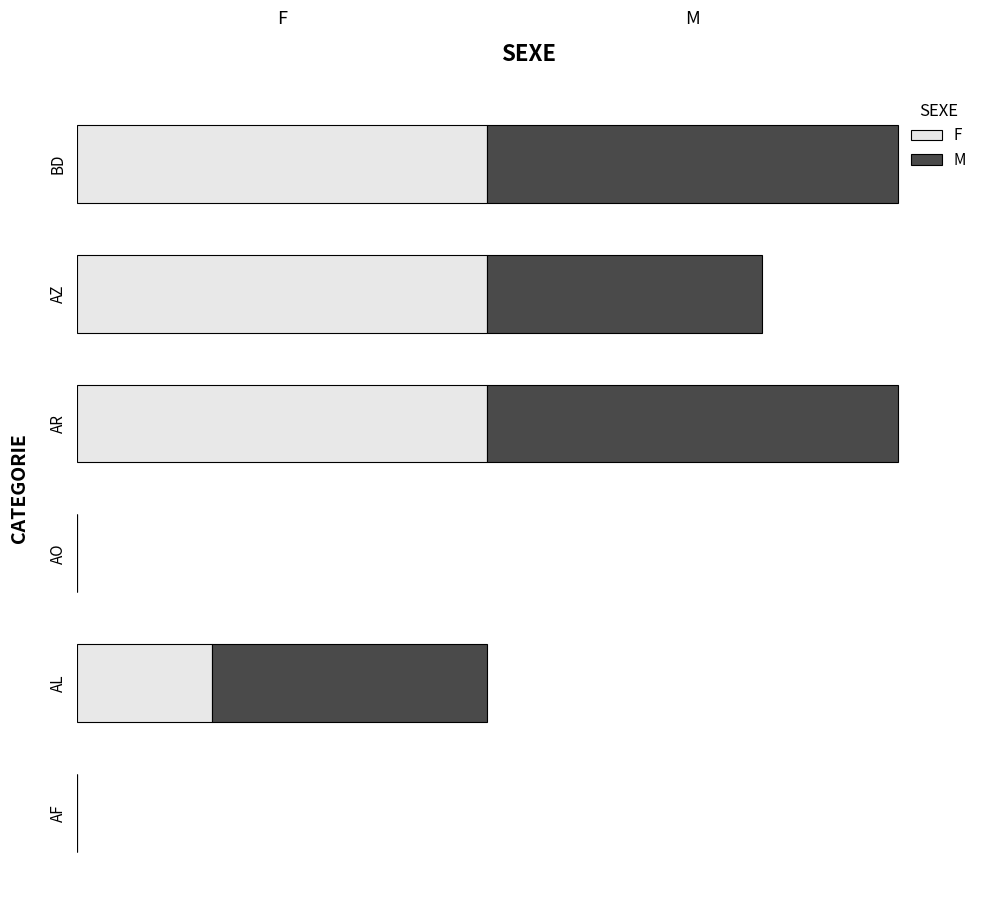

Reading left to right, what are all the values shown in this chart?

F: 0	33	0	100	100	100
M: 0	67	0	100	67	100